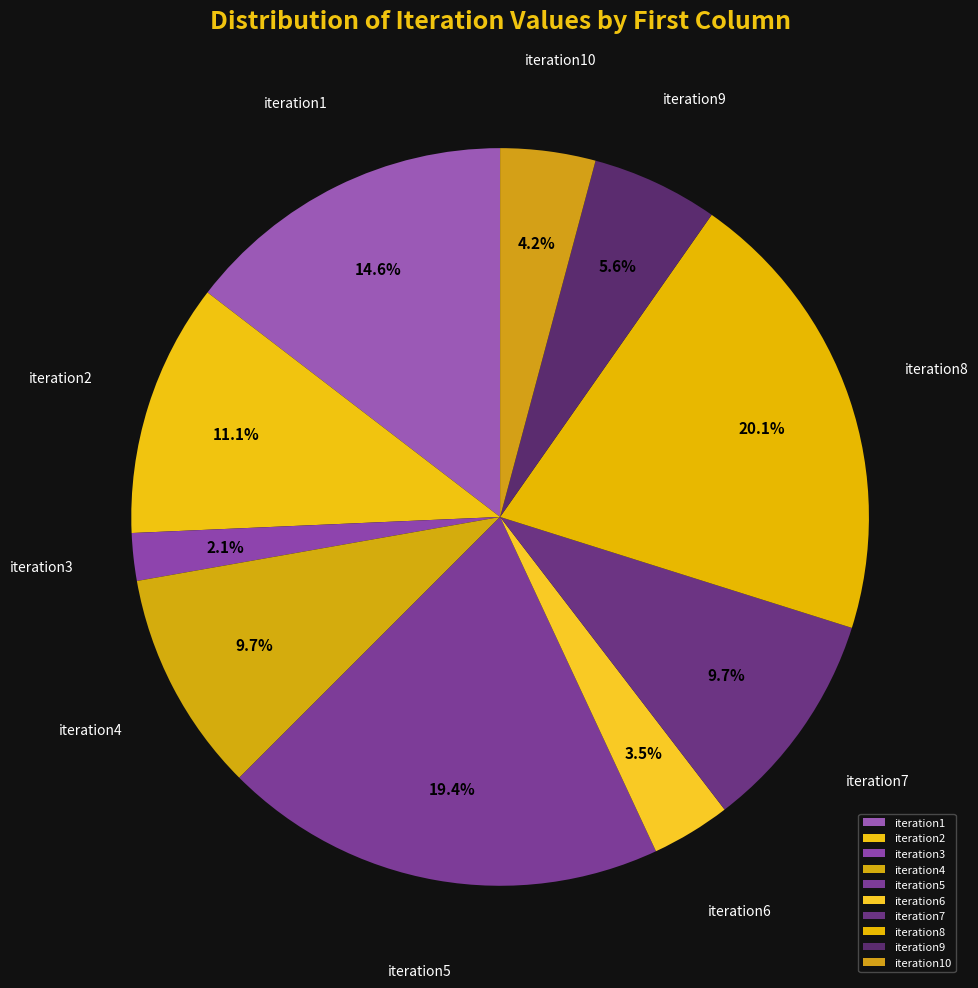

To the nearest percent, what percentage of the pie is iteration1?

15%